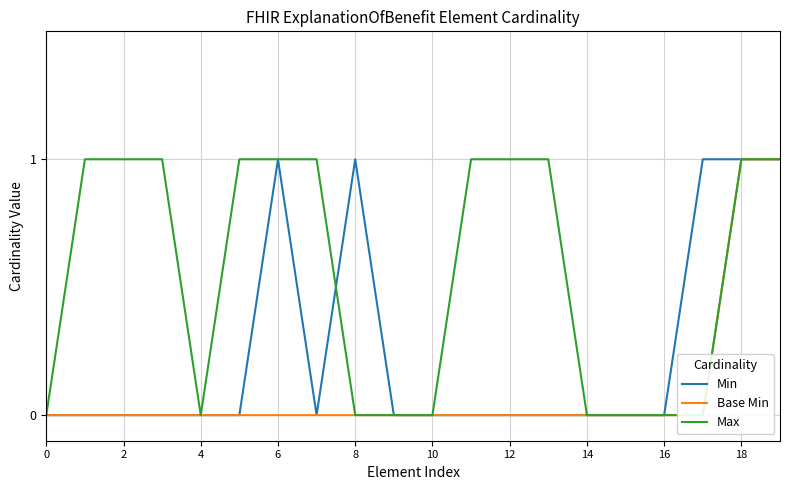

At which category is the sum across all series the highest?

18